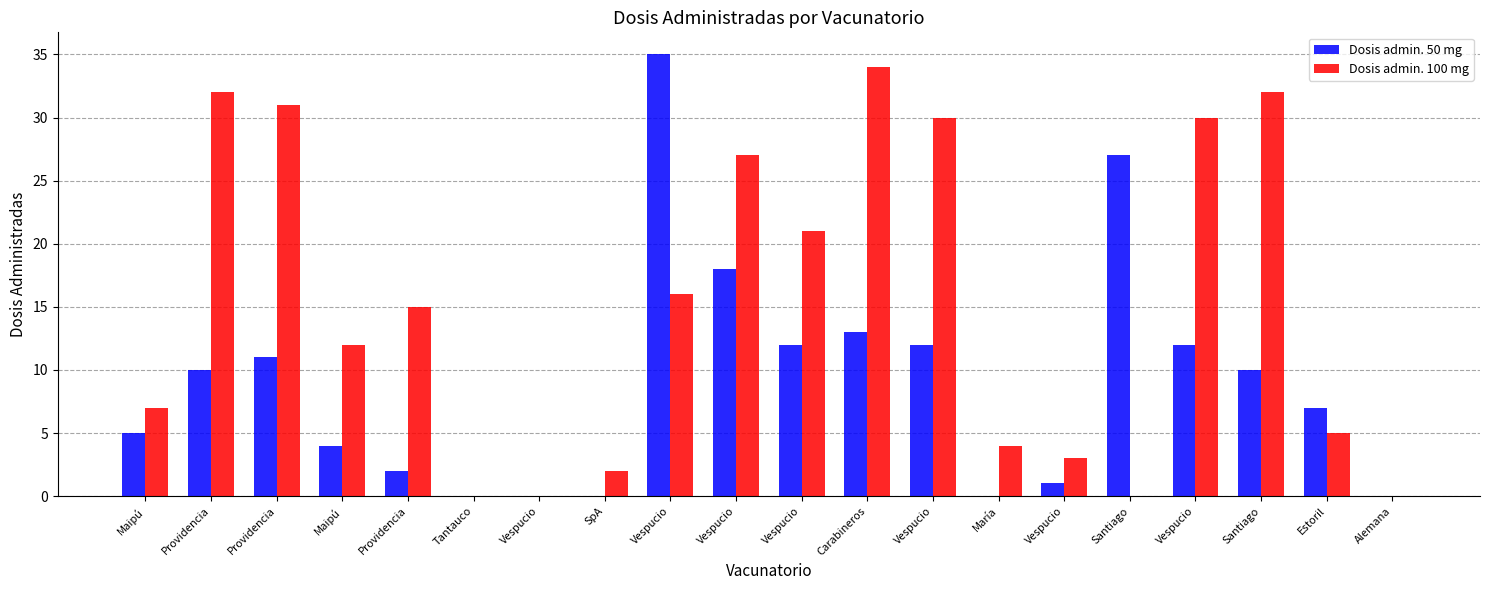

Between Vespucio and Vespucio, which series saw the biggest shift?

Dosis admin. 50 mg